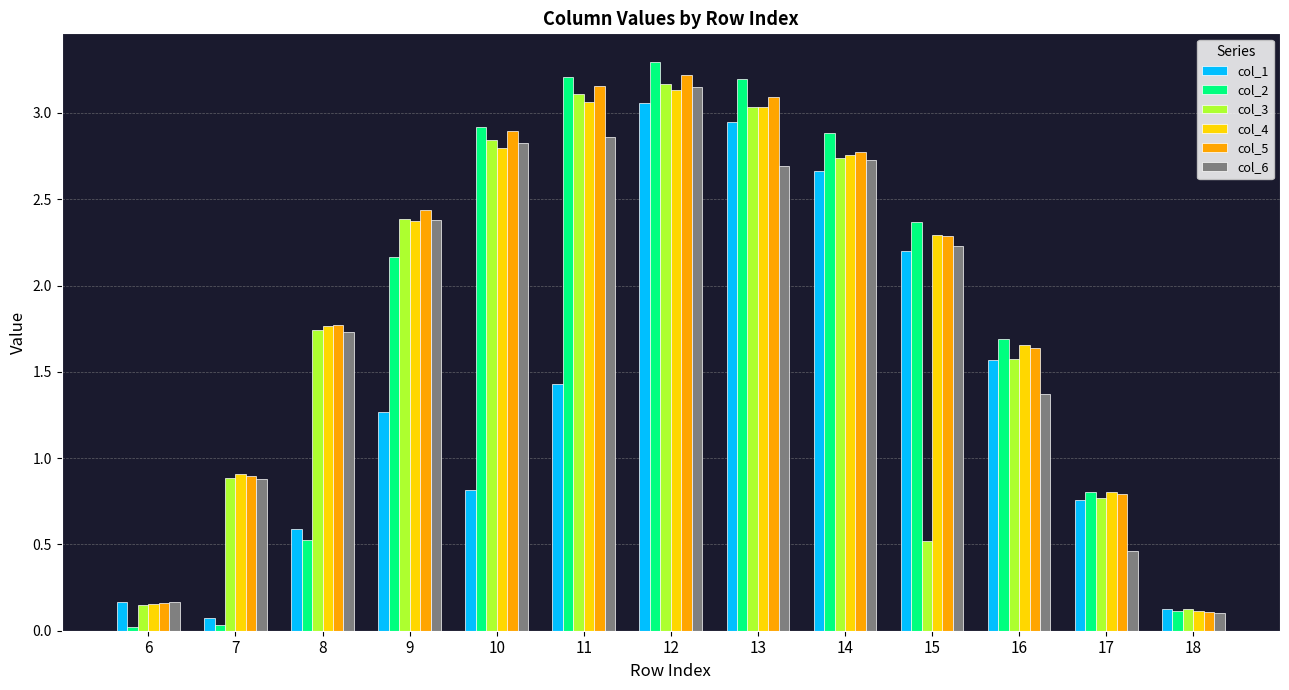

What is the greatest value displayed?

3.3